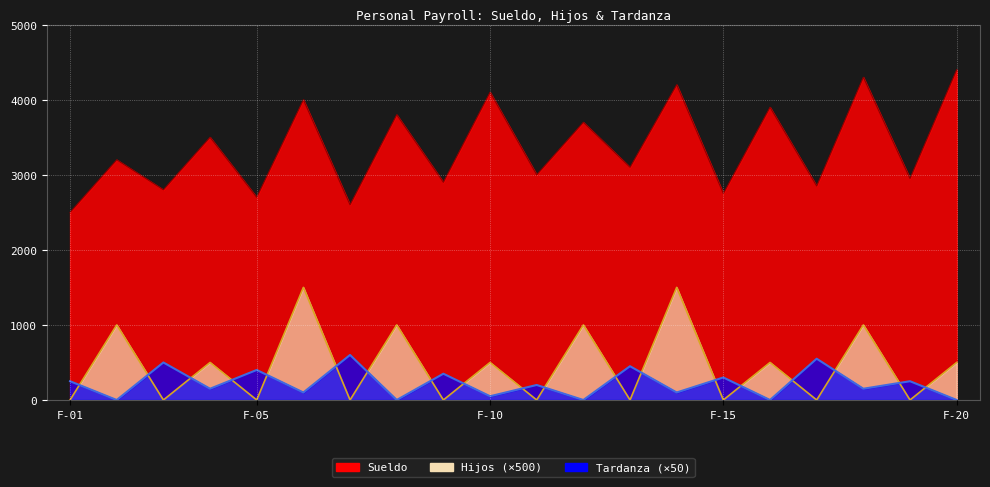

At which category does Sueldo reach its first local valley?

F-03